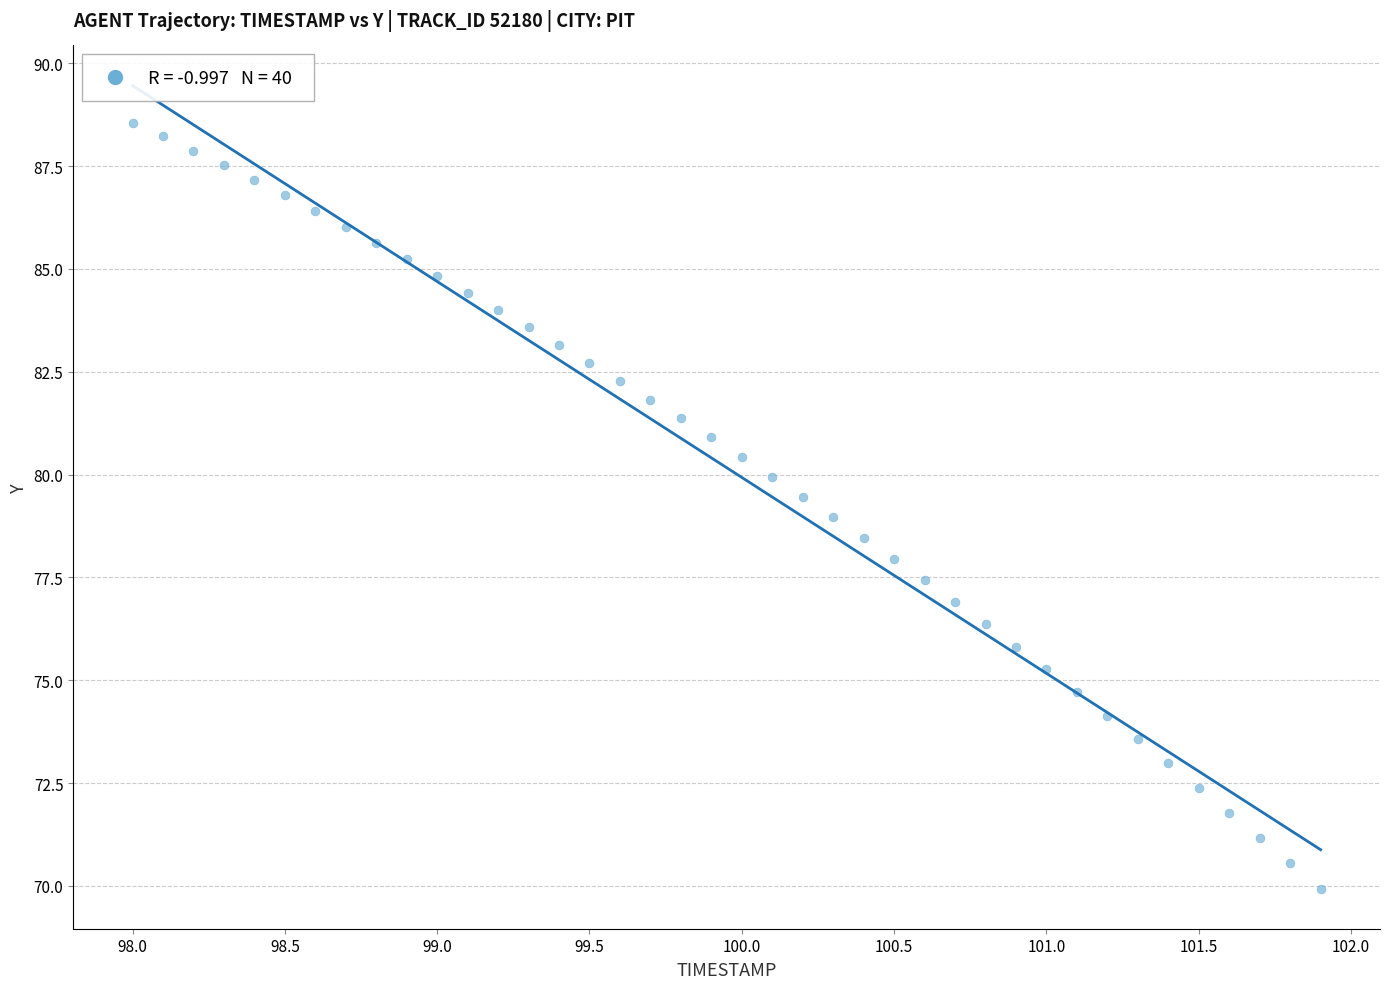

What is the range of Y values (max minus min)?

18.6